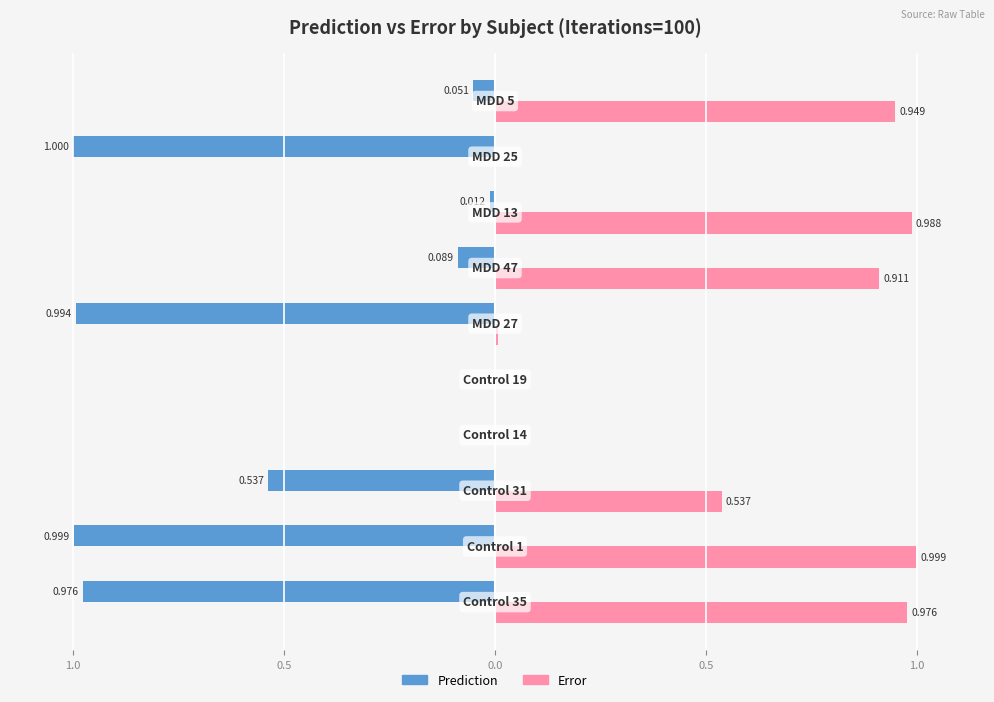

What are all the series names shown in the legend?

Prediction, Error